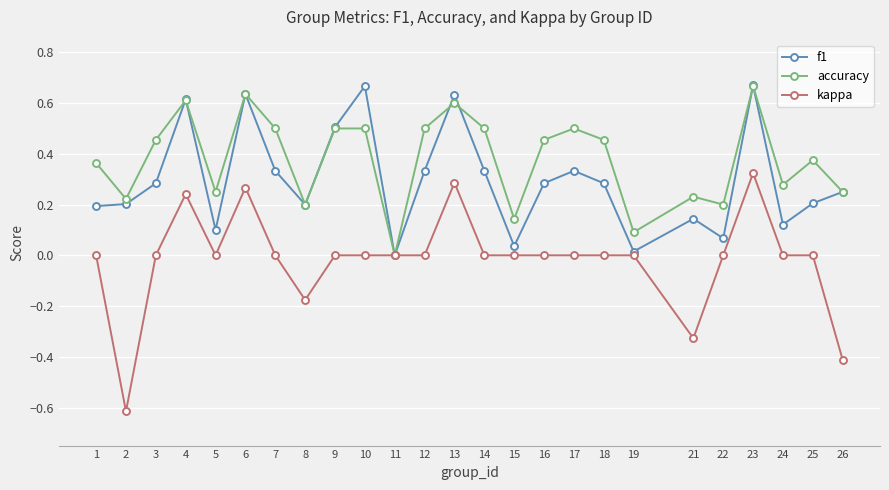

True or false: f1 has a value of 0.3 at 23.

False